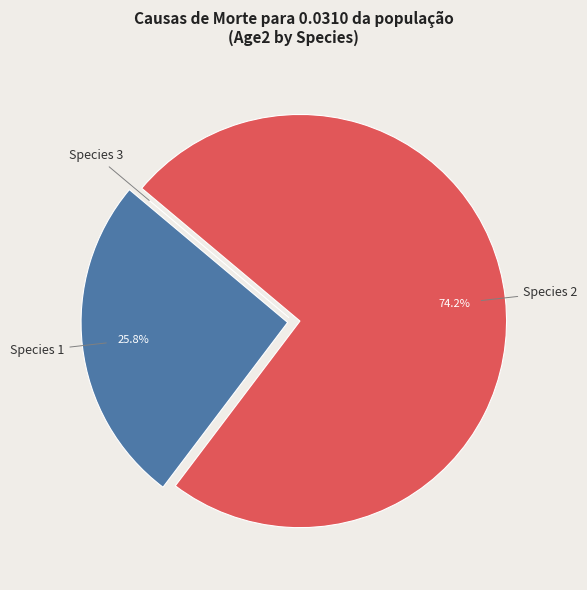

What is the largest slice in the pie chart?

Species 2